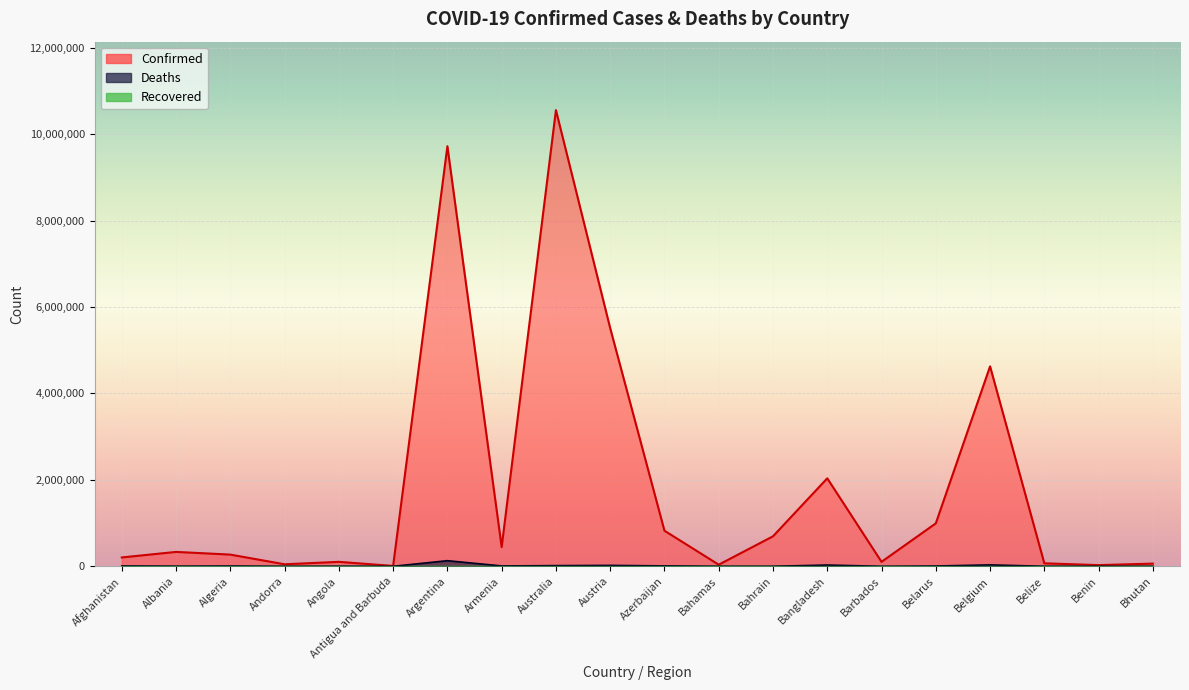

Read the Confirmed value at Antigua and Barbuda, to the nearest 10.

9110